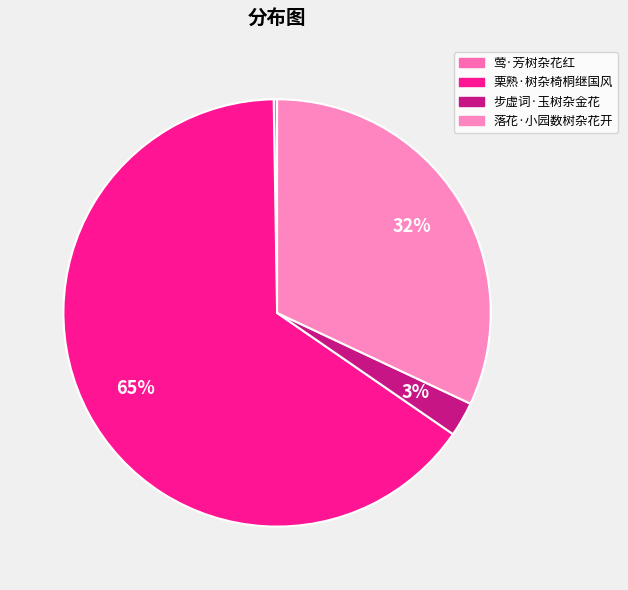

The 步虚词·玉树杂金花 slice represents 3% of the pie. True or false?

True